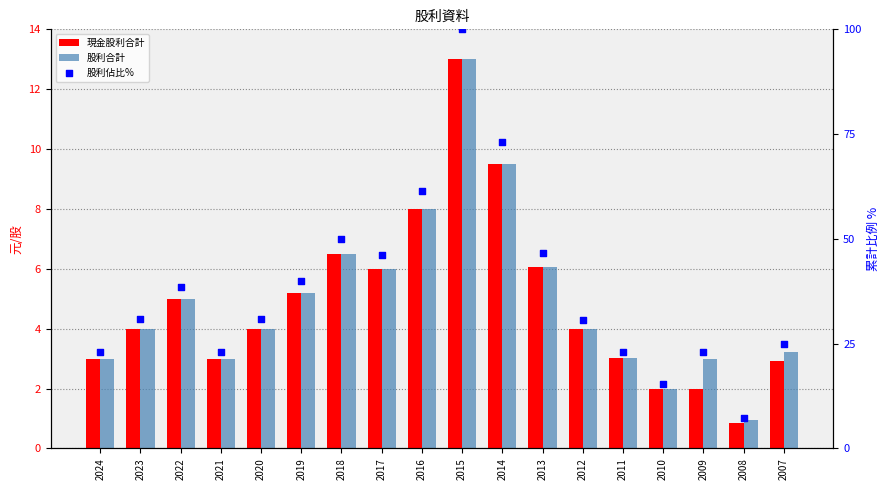

Which series has the largest total across all categories?

股利佔比%